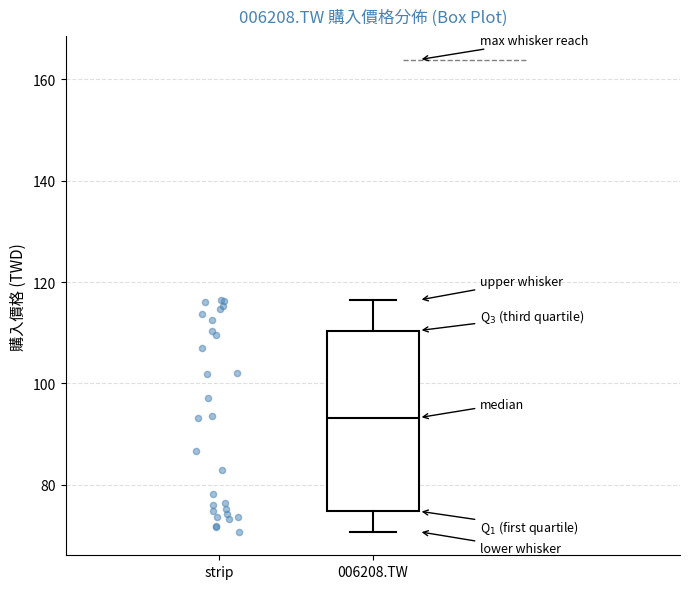

Where is the lower edge of the box for 006208.TW on the y-axis? The values are not printed on the chart, so give them approximately, as read against the axis.

74